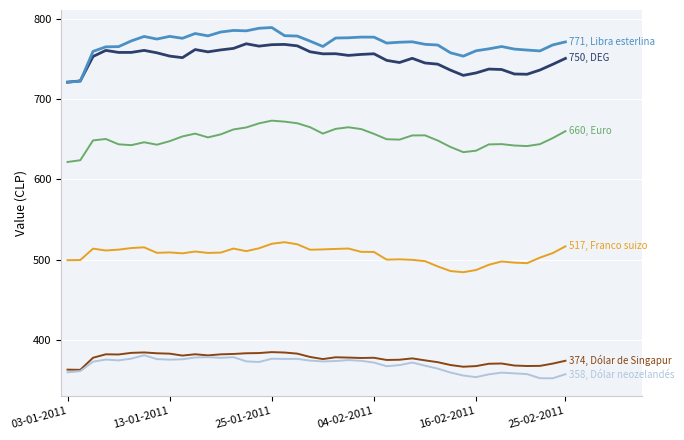

What is the greatest value displayed?

788.8